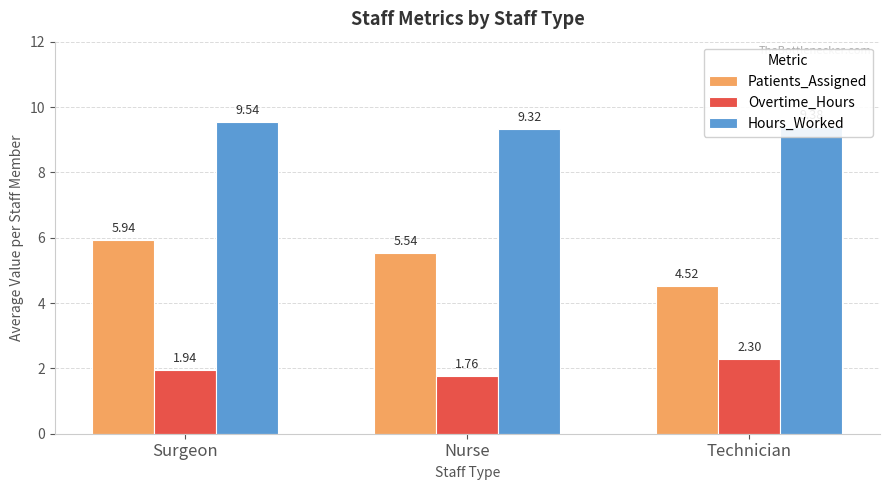

Which series changed the most between Nurse and Technician?

Patients_Assigned